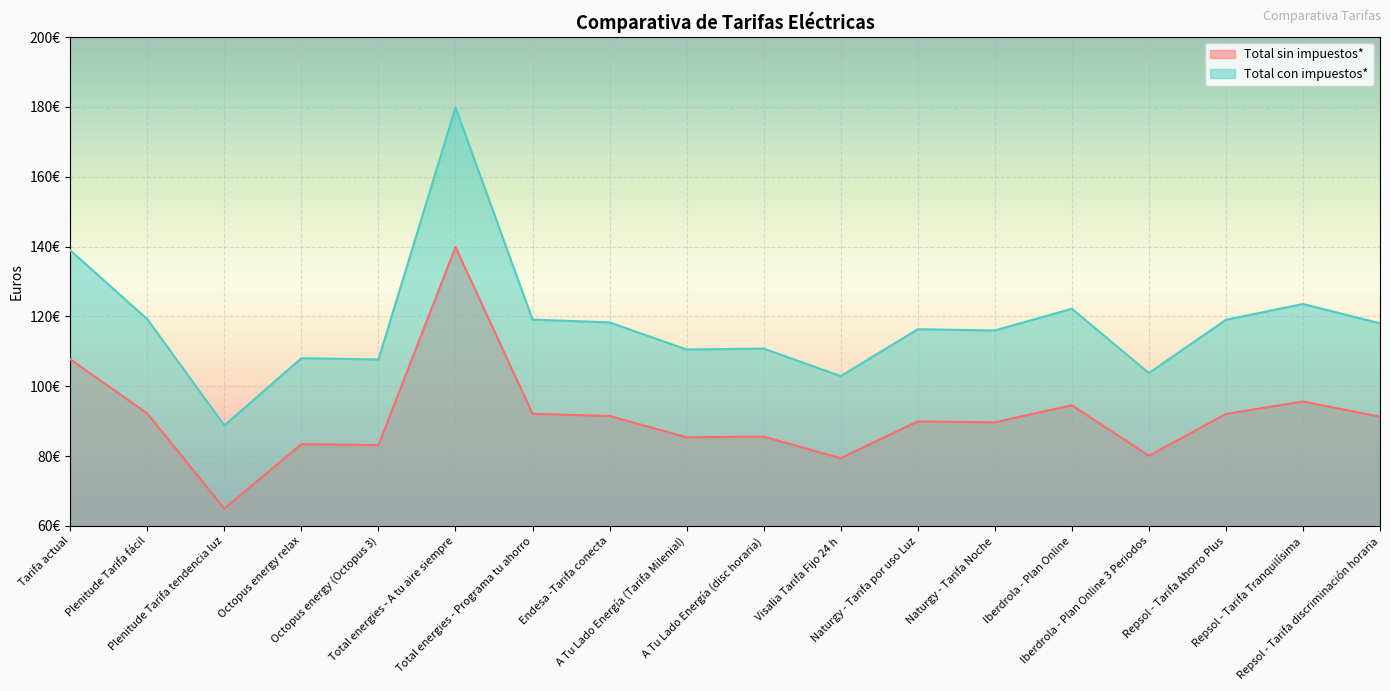

Which category has the highest value across all series?

Total energies - A tu aire siempre